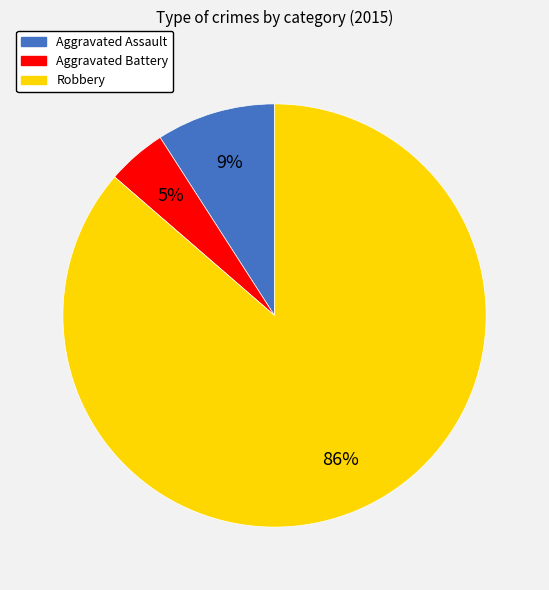

Combined, do Aggravated Battery and Aggravated Assault account for over 50%?

No